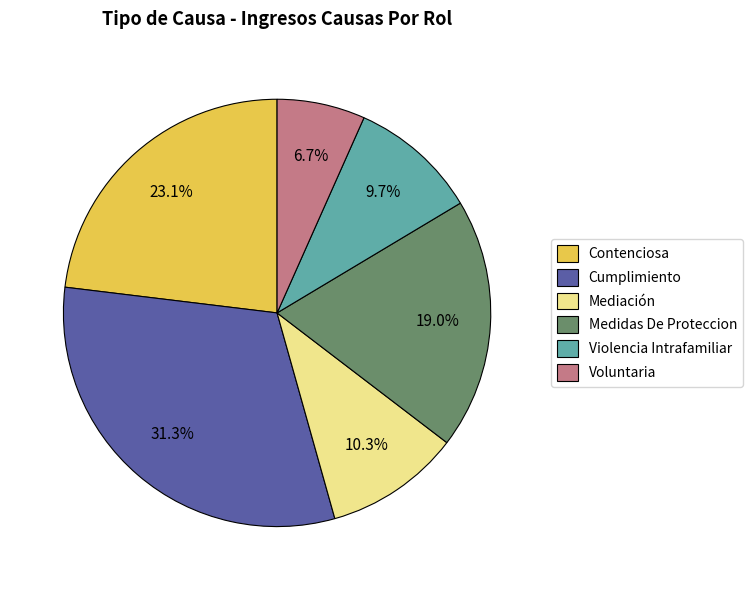

To the nearest percent, what is the difference between the Medidas De Proteccion and Cumplimiento slice percentages?

12%